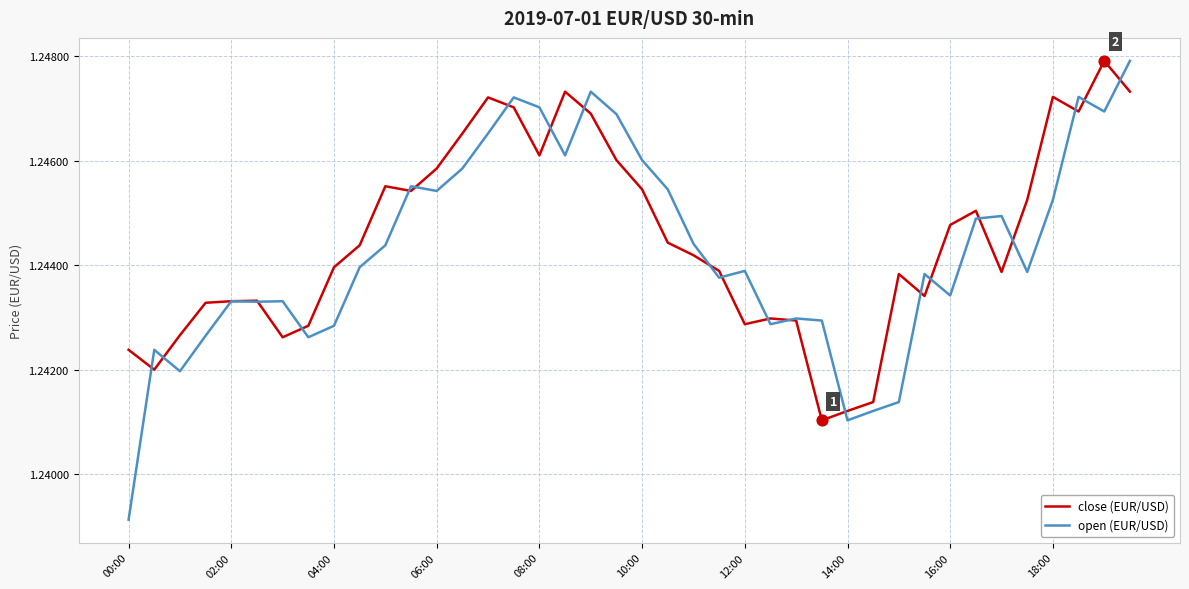

What are all the series names shown in the legend?

close (EUR/USD), open (EUR/USD)